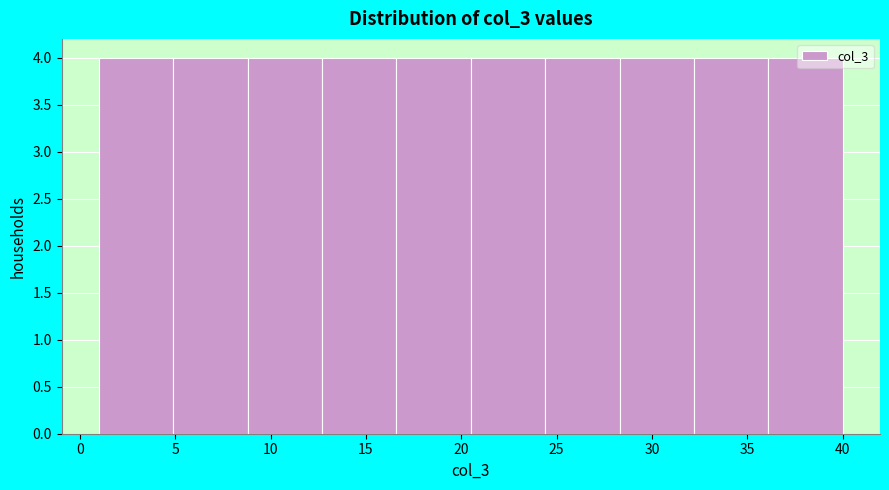

Reading left to right, list every bar in this chart as the range it spans on the x-axis followed by its height. Neither the bar edges nor the heights are printed on the chart, so give them approximately, as read against the axes.

1.0 to 4.9: 4
4.9 to 8.8: 4
8.8 to 12.7: 4
12.7 to 16.6: 4
16.6 to 20.5: 4
20.5 to 24.4: 4
24.4 to 28.3: 4
28.3 to 32.2: 4
32.2 to 36.1: 4
36.1 to 40.0: 4